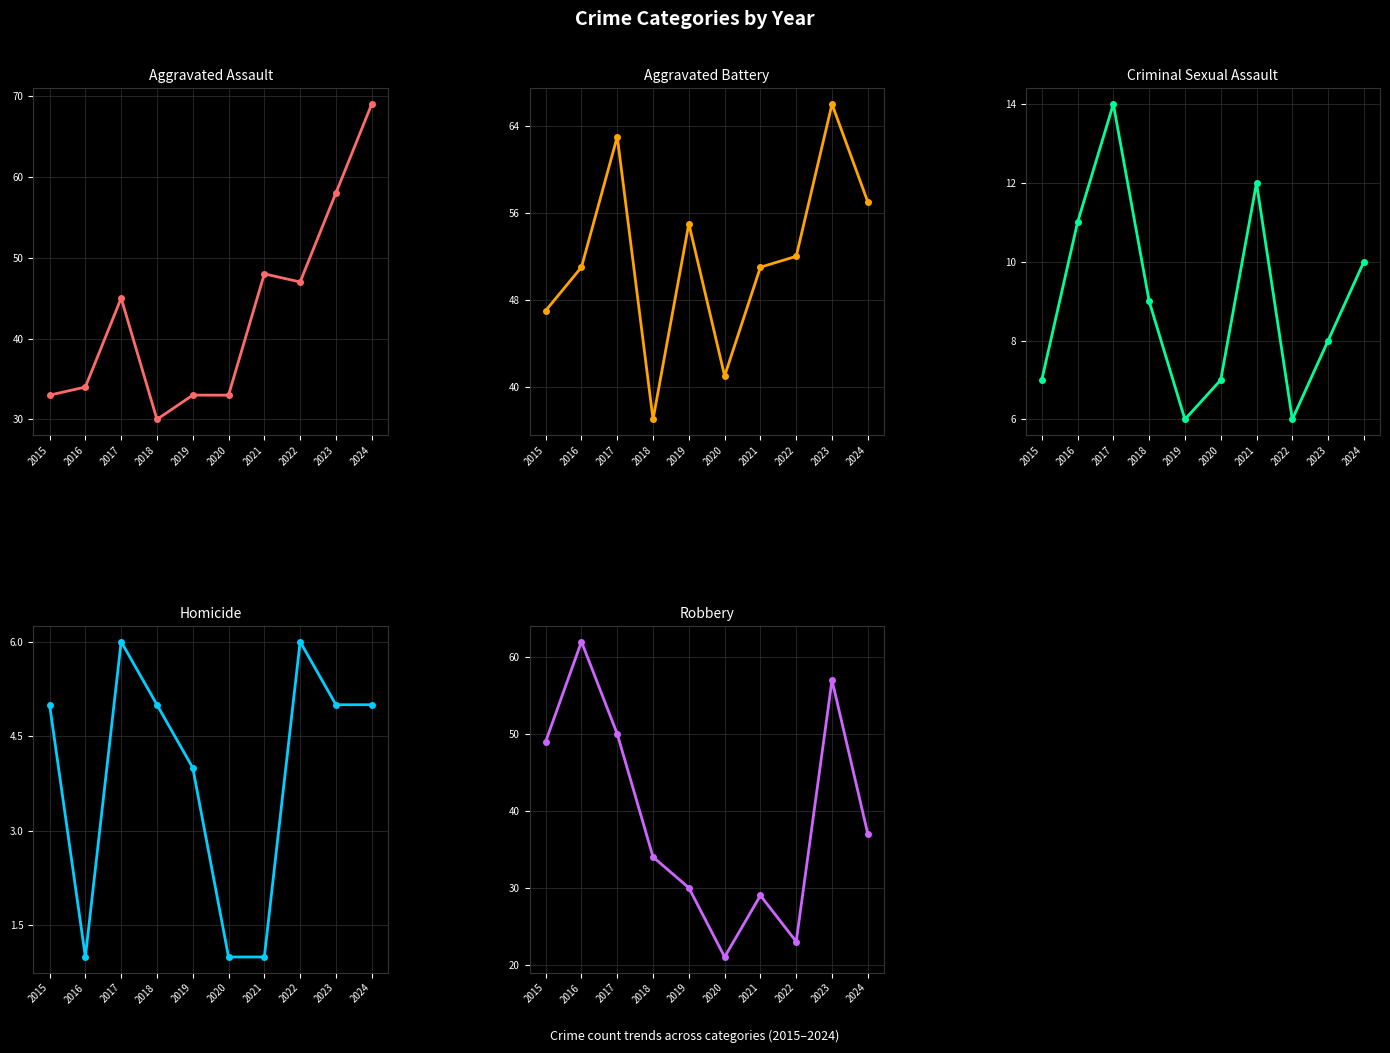

Reading left to right, extract all data points from this chart.

Aggravated Assault: 33	34	45	30	33	33	48	47	58	69
Aggravated Battery: 47	51	63	37	55	41	51	52	66	57
Criminal Sexual Assault: 7	11	14	9	6	7	12	6	8	10
Homicide: 5	1	6	5	4	1	1	6	5	5
Robbery: 49	62	50	34	30	21	29	23	57	37